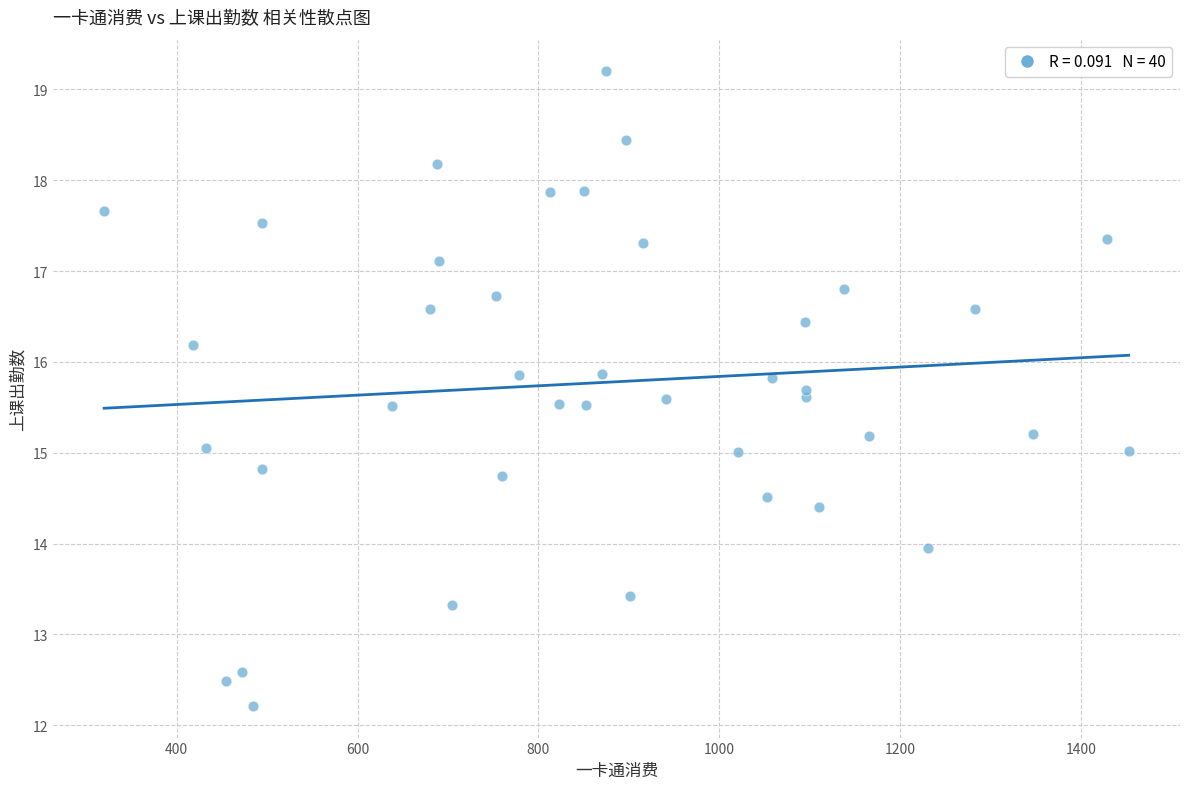

What is the range of X values (max minus min)?

1132.7